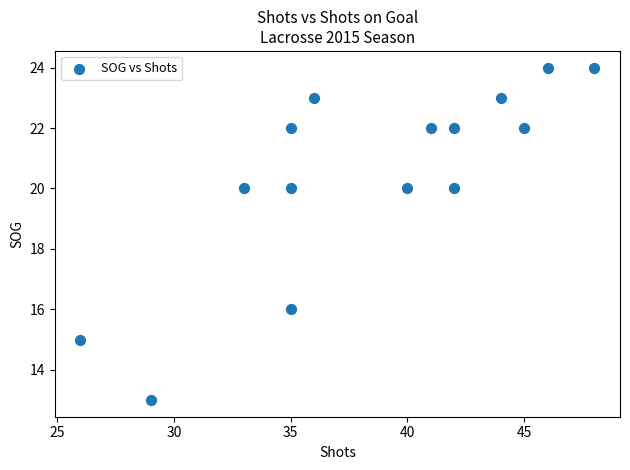

What is the range of X values (max minus min)?

22